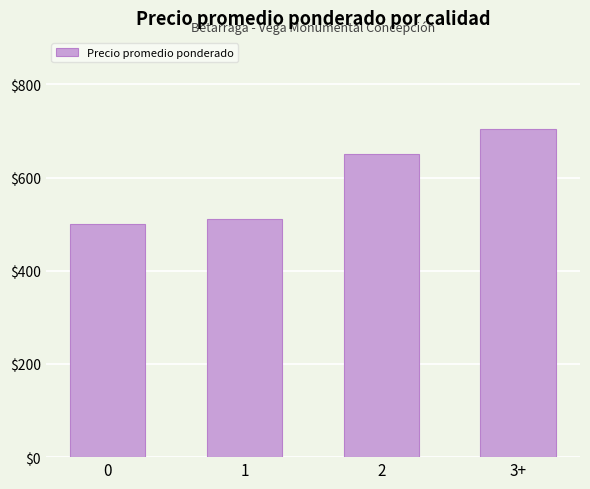

What is the ratio of the value at 0 to the value at 3+?

0.7